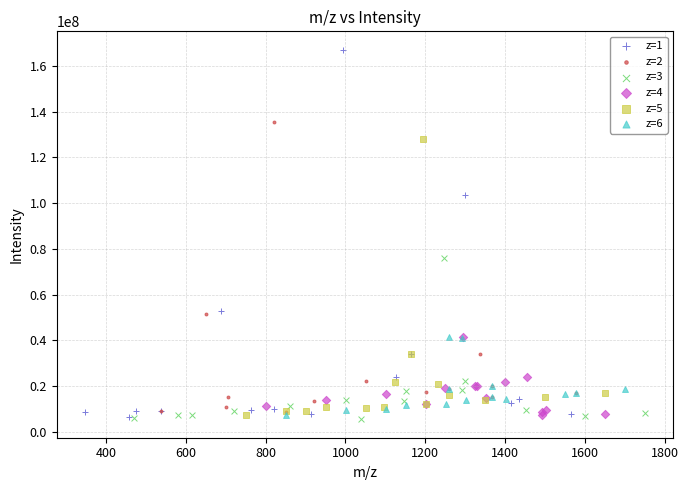

Which series reaches the maximum Y coordinate?

z=1